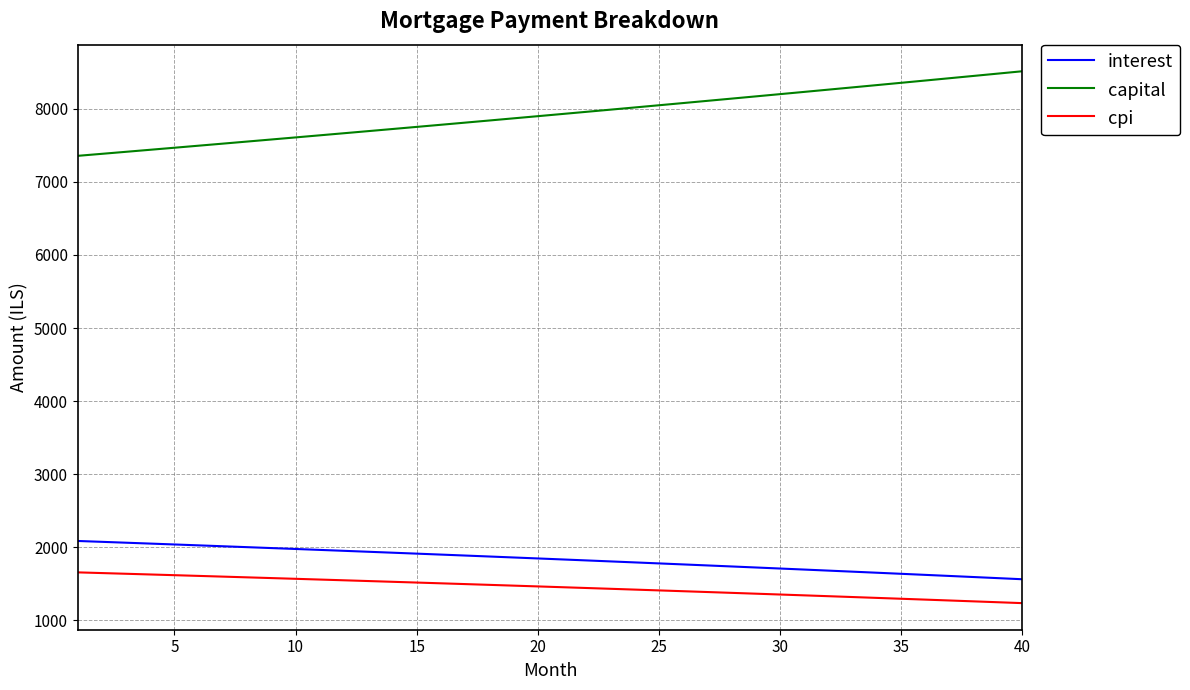

How many lines are shown in the chart?

3